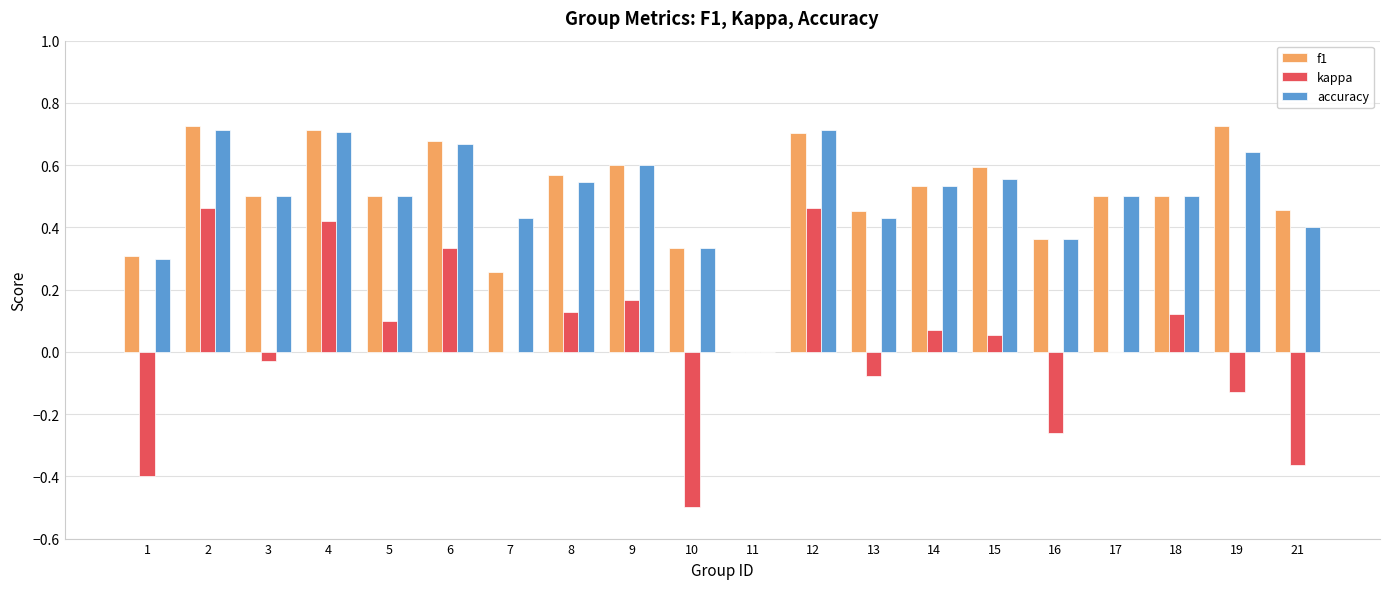

How many positive values does the f1 series have?

19